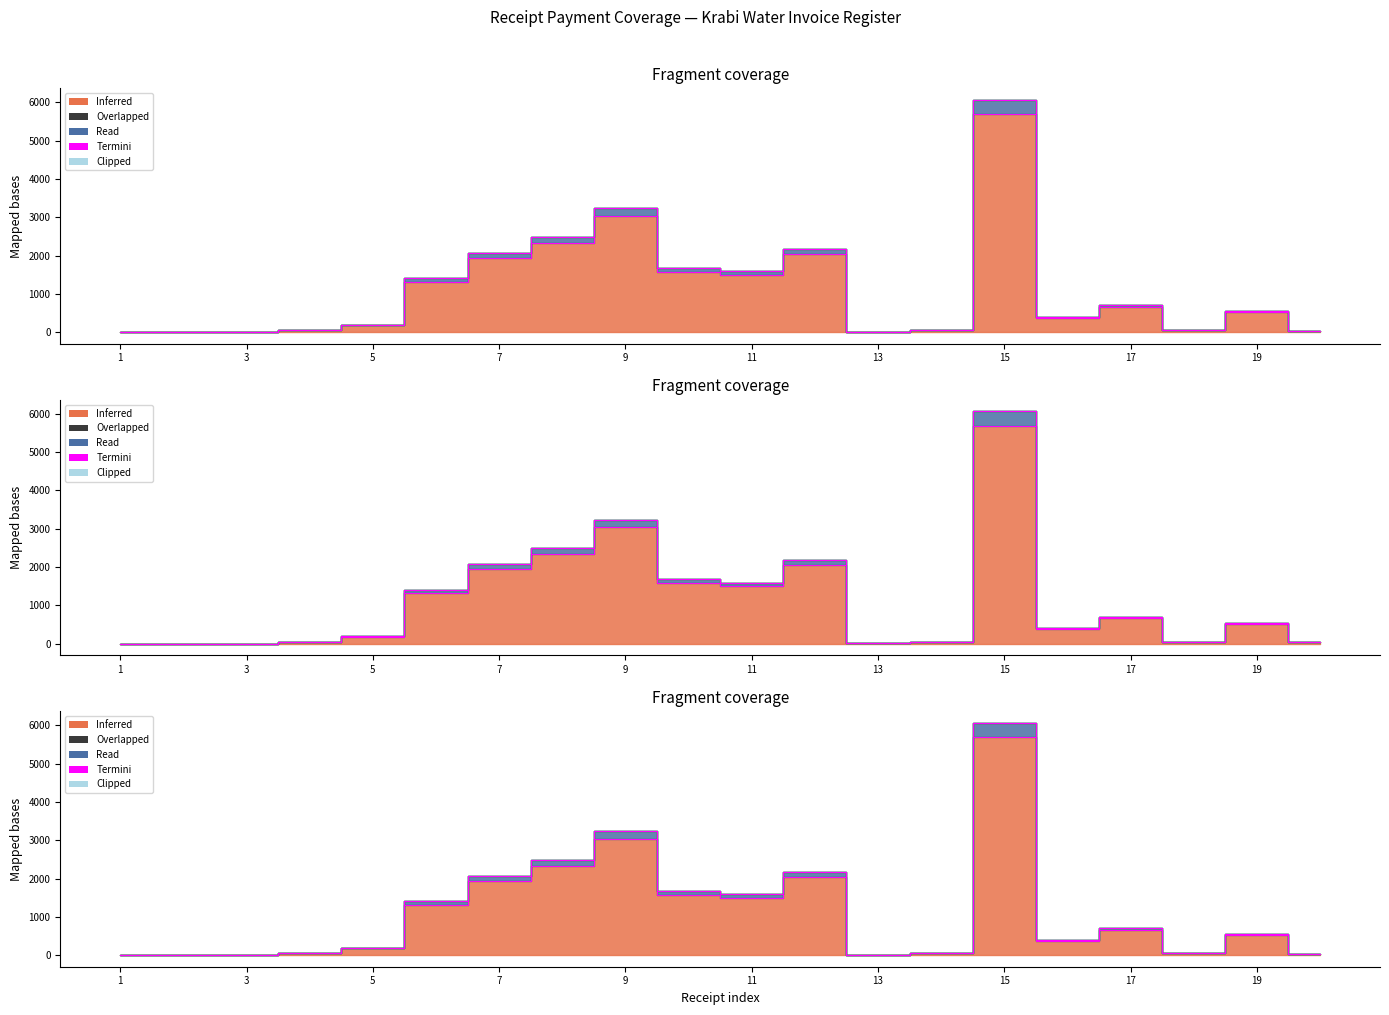

What is the sum of the Inferred values at 16 and 1?

374.5